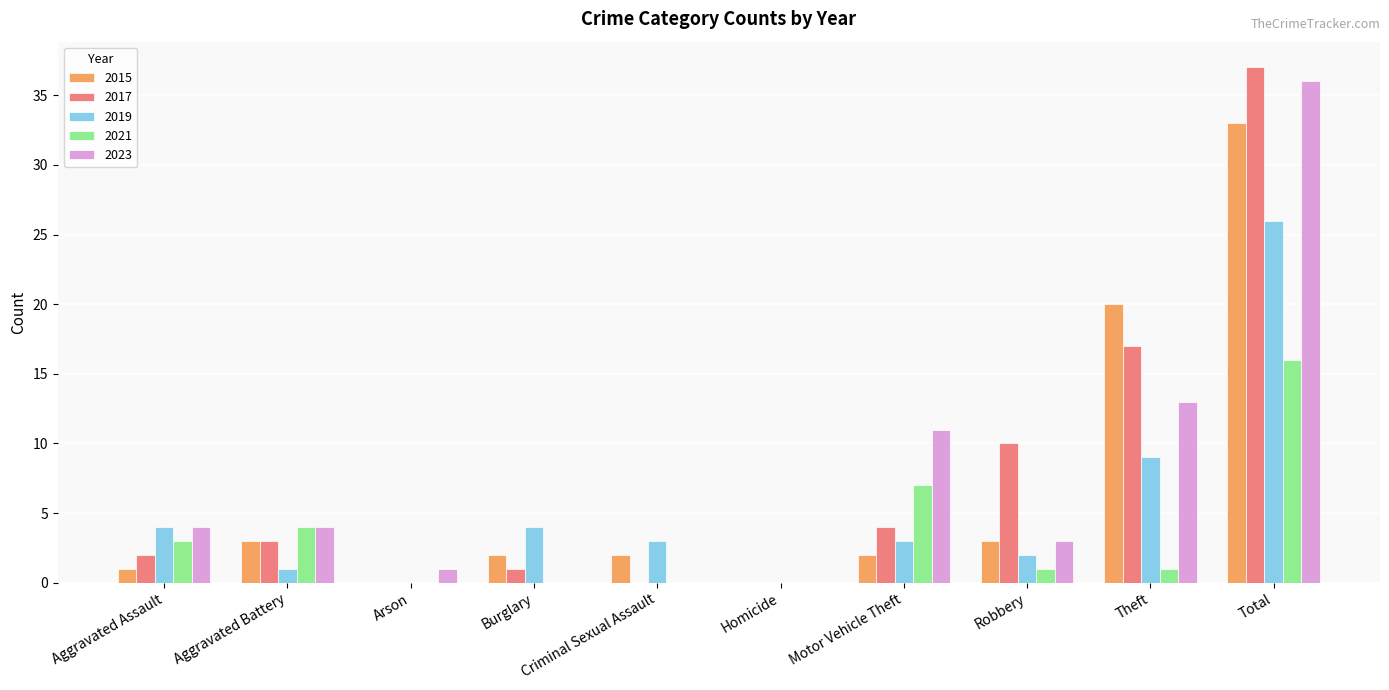

Where is 2017 nearest to the value 18?

Theft